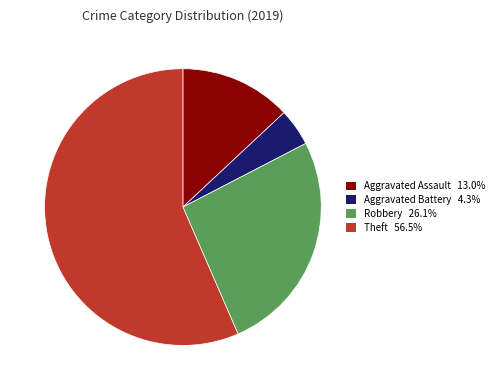

Is the sum of Theft 56.5% and Aggravated Battery 4.3% greater than half?

Yes